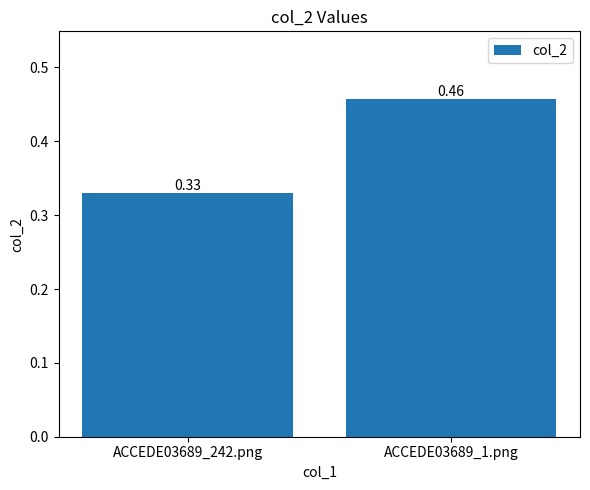

List the labels in order of value, smallest first.

ACCEDE03689_242.png, ACCEDE03689_1.png